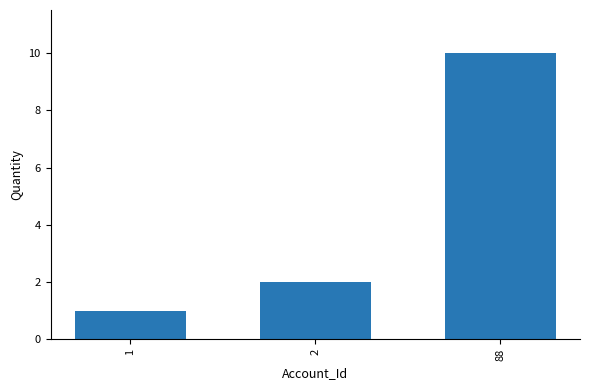

Reading left to right, what are all the values shown in this chart?

1	2	10